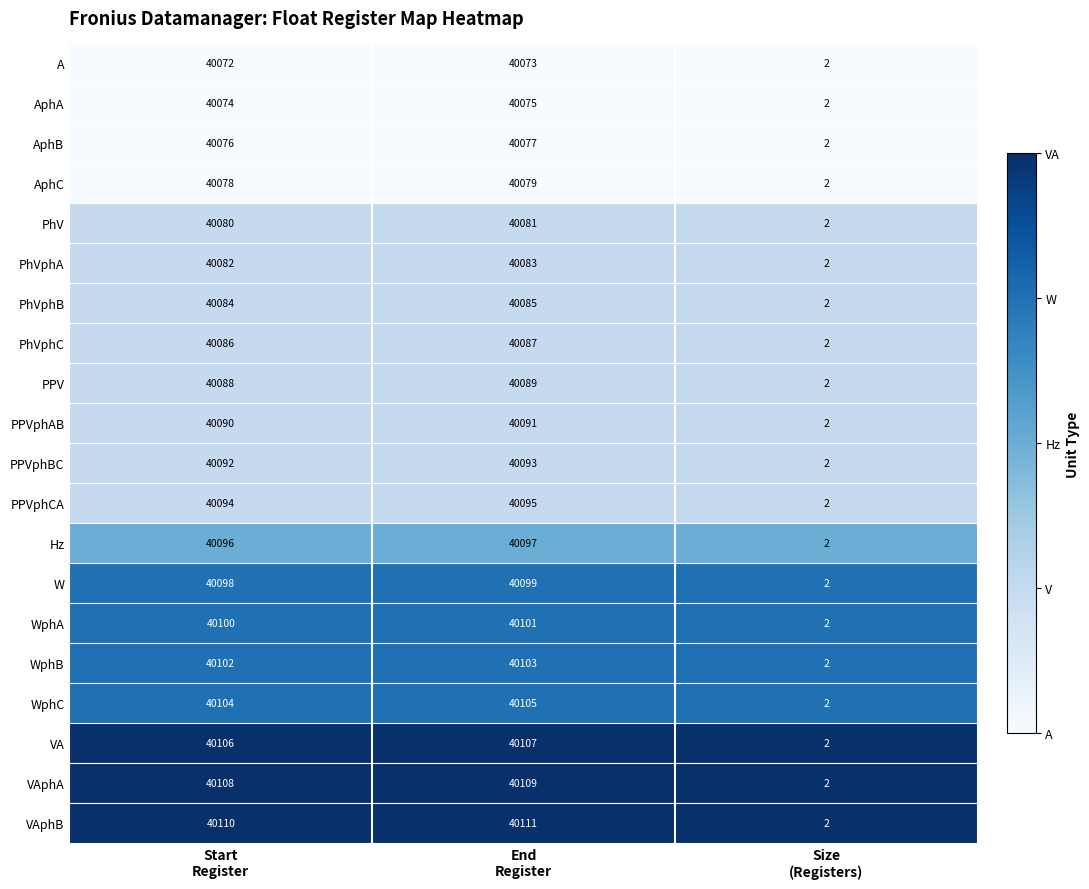

What is the sum of all A values?

80147